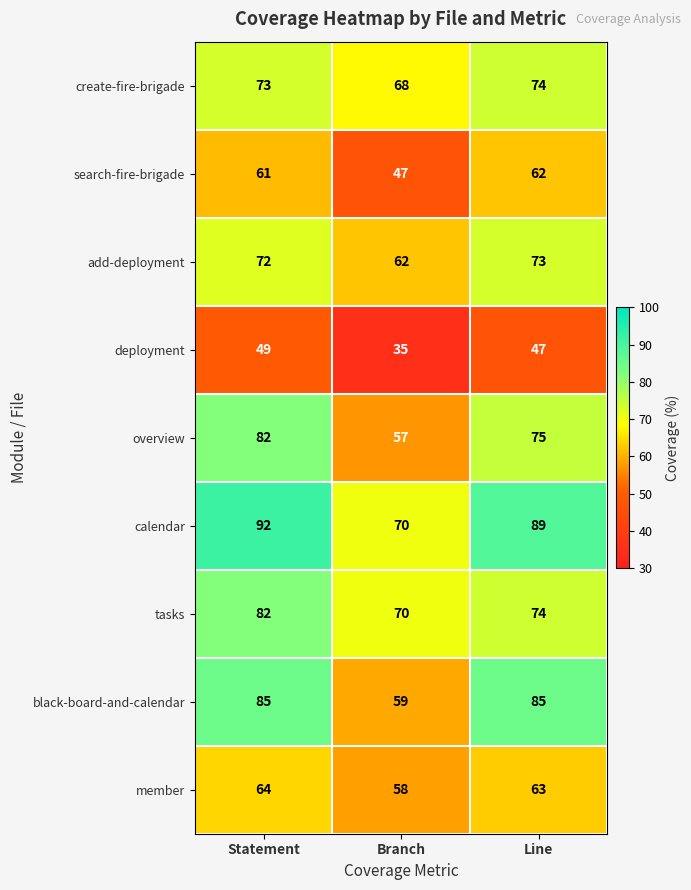

What is the sum of all calendar values?

251